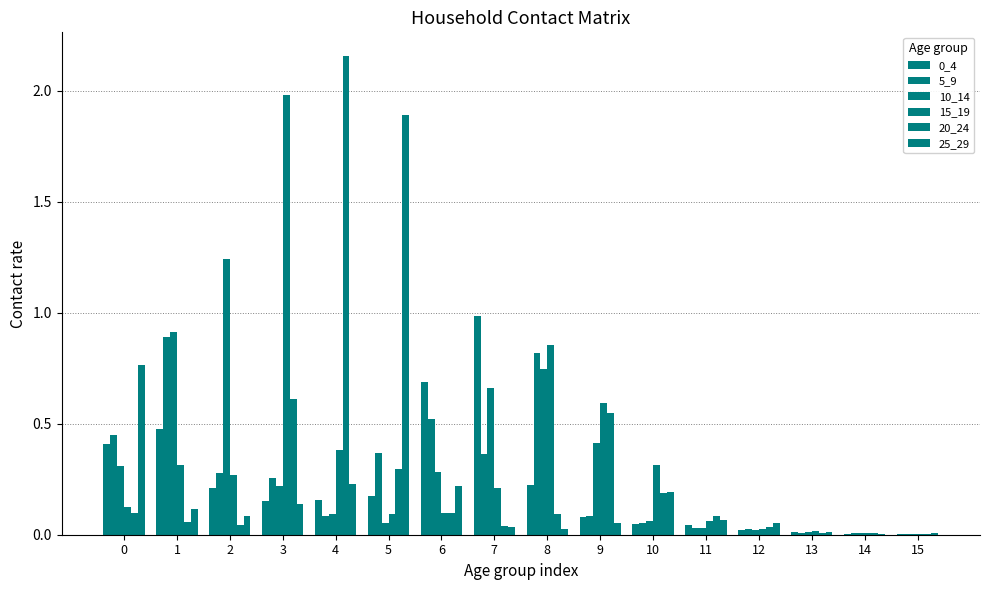

Are the bars grouped side by side (vs. stacked)?

Yes